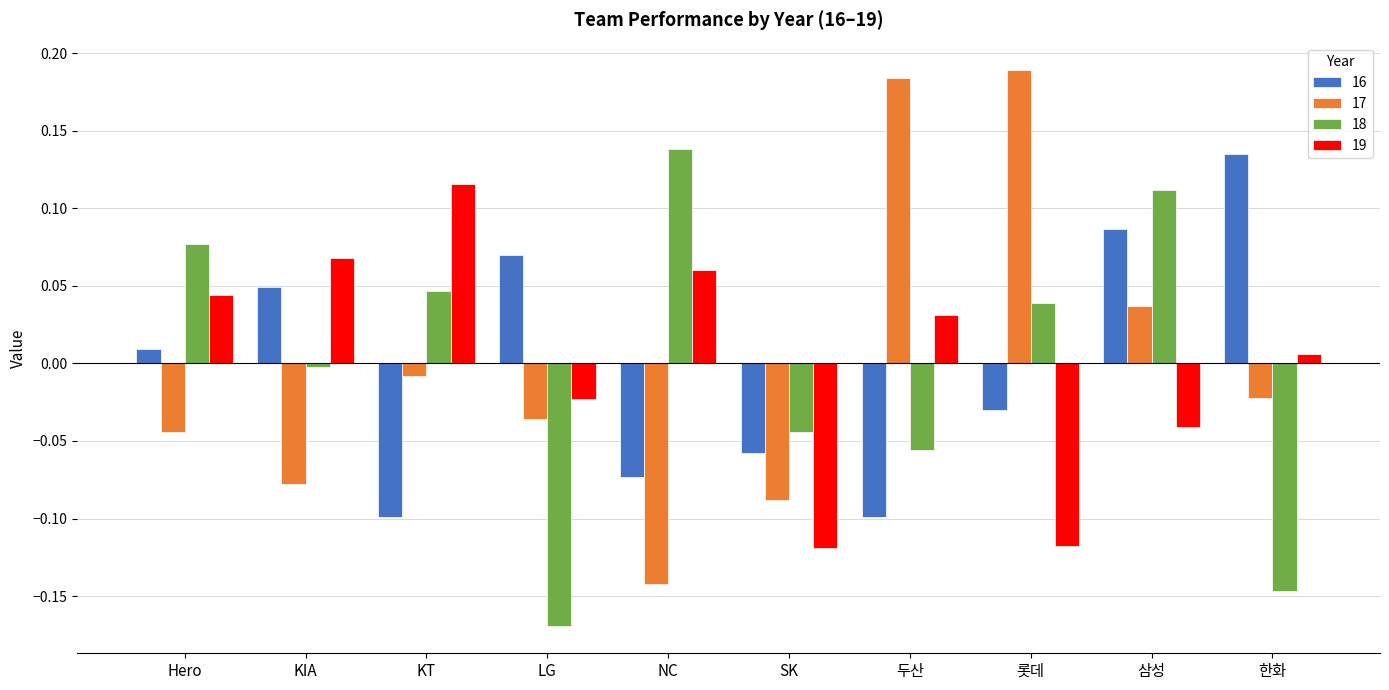

Is it true that 17 equals -0.0 at KT?

True